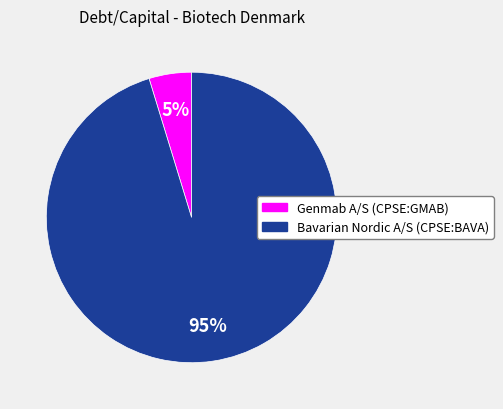

Combined, do Bavarian Nordic A/S (CPSE:BAVA) and Genmab A/S (CPSE:GMAB) account for over 50%?

Yes